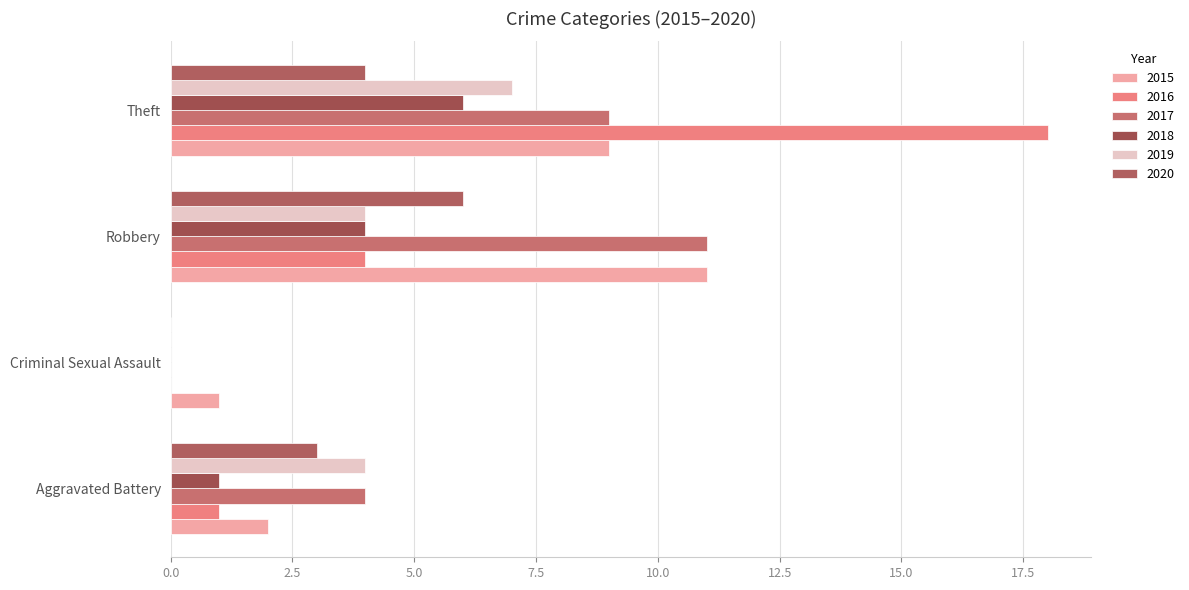

Which series has the widest spread of values?

2016